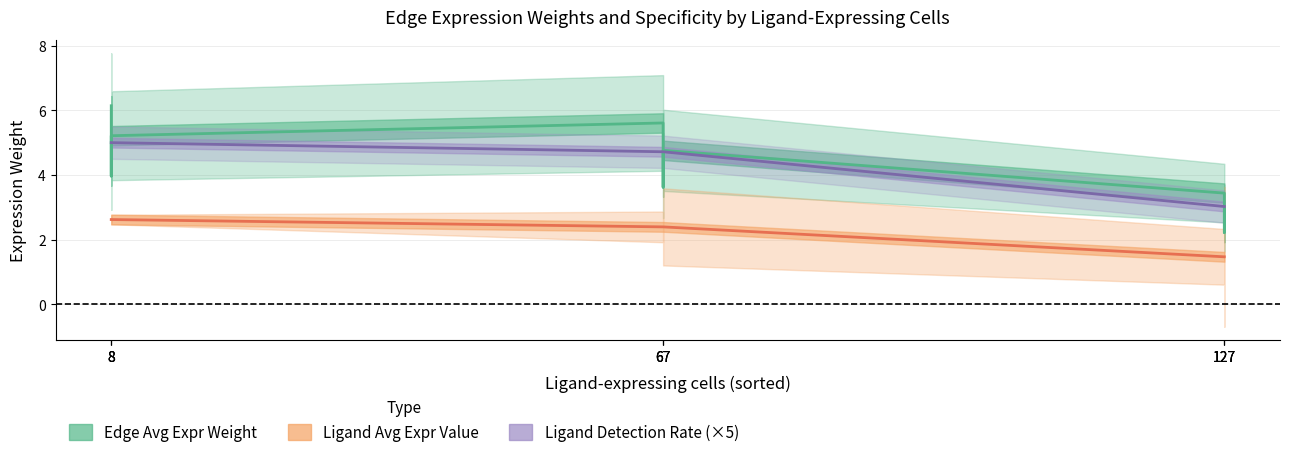

Is the value of Ligand Avg Expr Value at 127 greater than the value of Edge Avg Expr Weight at 8?

No